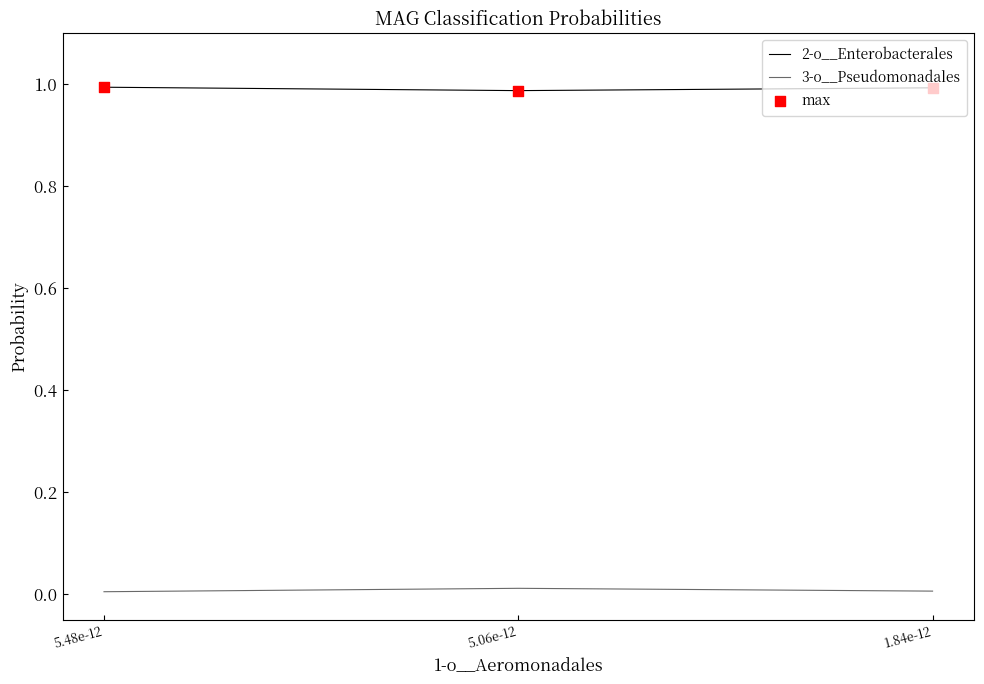

Which series has the largest total across all categories?

2-o__Enterobacterales